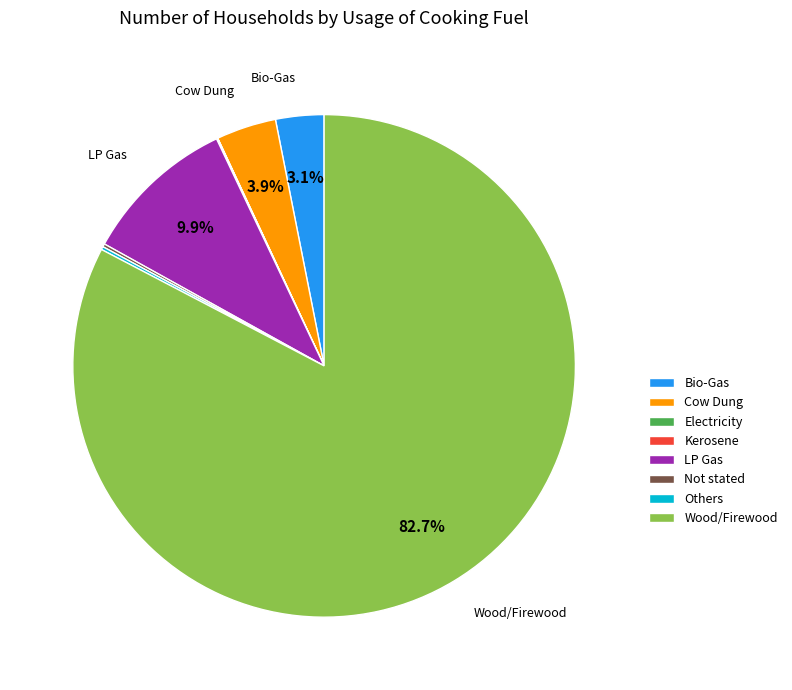

Is Wood/Firewood the majority of the pie?

Yes